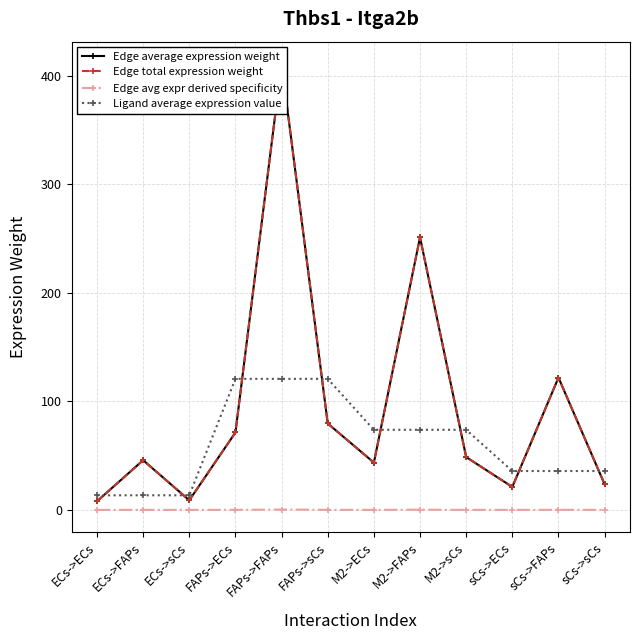

What is the total value across all series at M2->ECs?

161.1